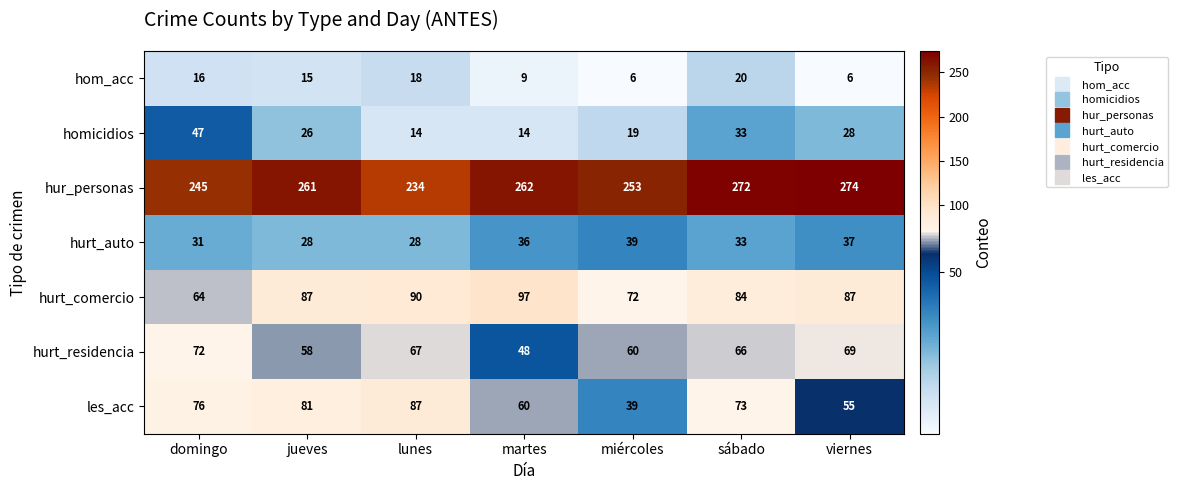

At which category is the sum across all series the highest?

sábado